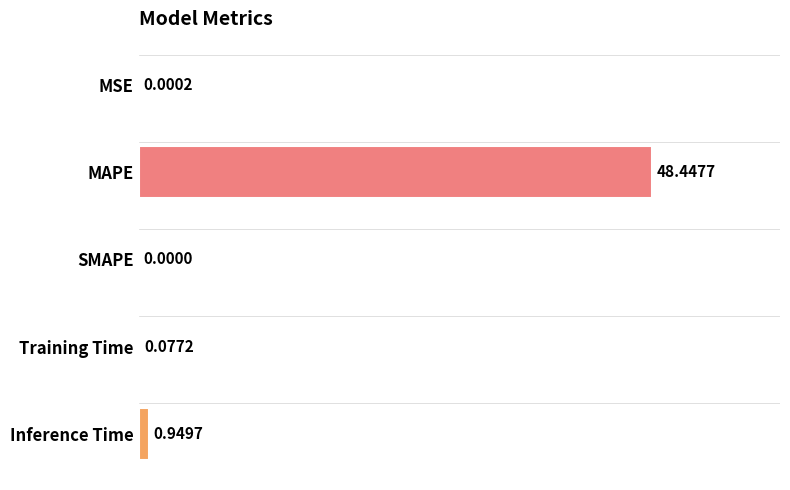

What is the change in value from SMAPE to Inference Time?

+0.9